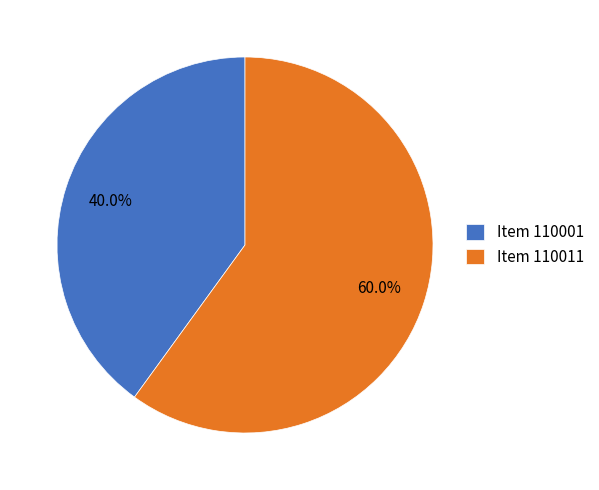

Do Item 110011 and Item 110001 together represent more than half of the pie?

Yes